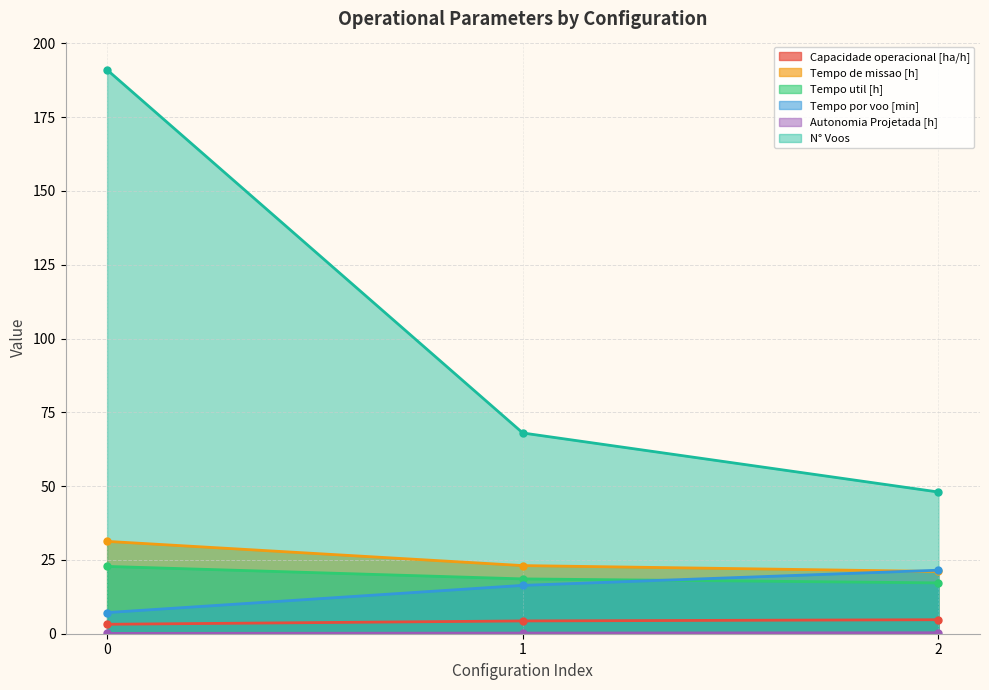

Which series has the widest spread of values?

N° Voos